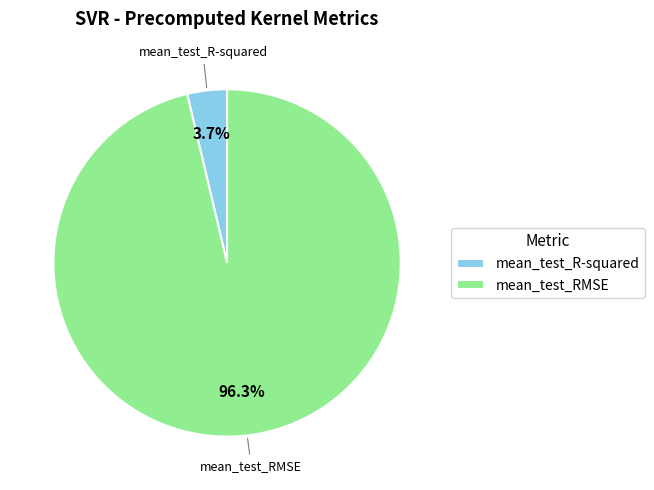

The mean_test_RMSE slice represents 96% of the pie. True or false?

True